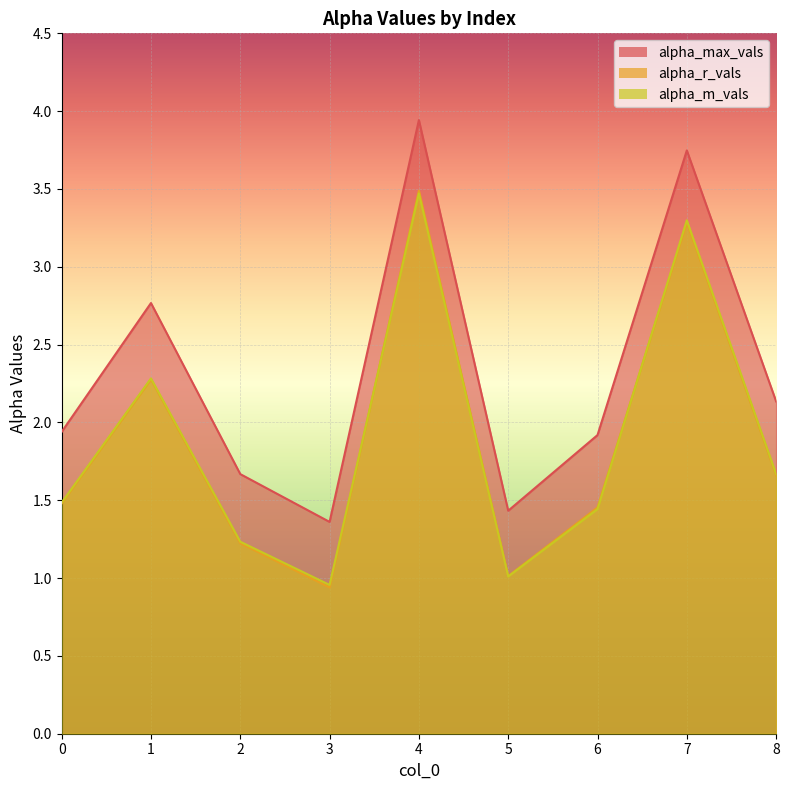

True or false: alpha_max_vals has a value of 3.7 at 7.

True